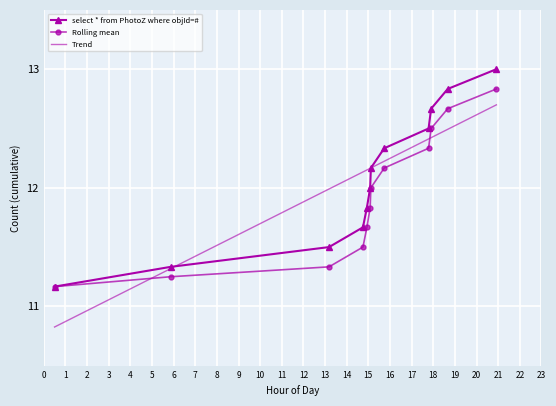

True or false: Rolling mean and Trend intersect in this chart.

True